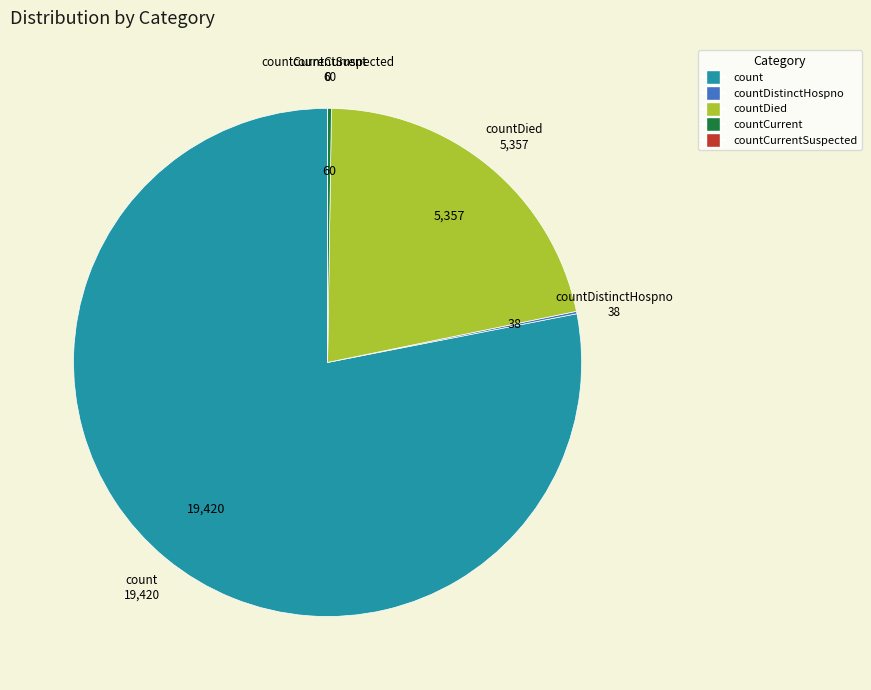

Is there a majority slice in this chart?

Yes